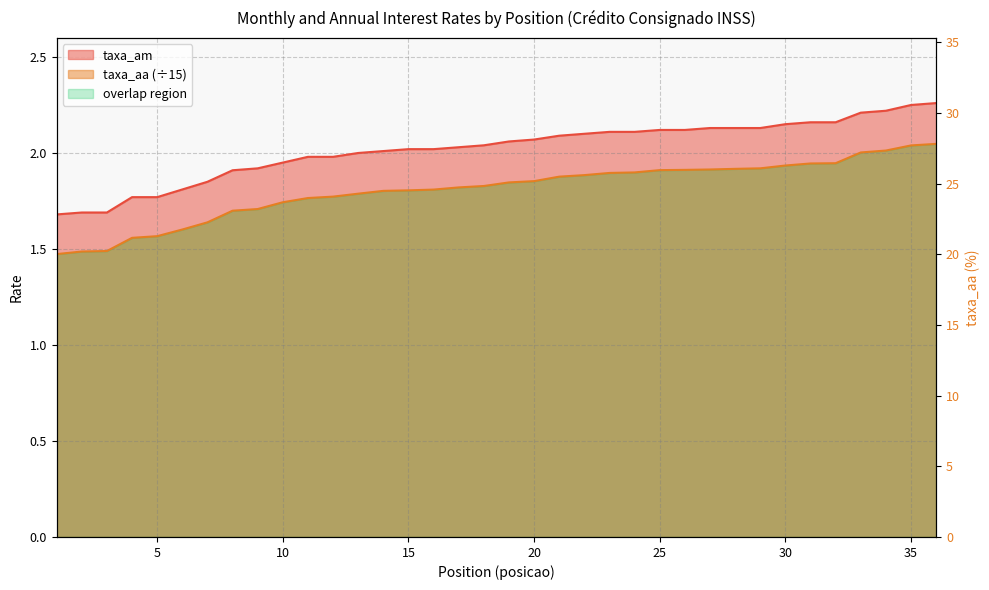

Which category has the lowest value across all series?

1